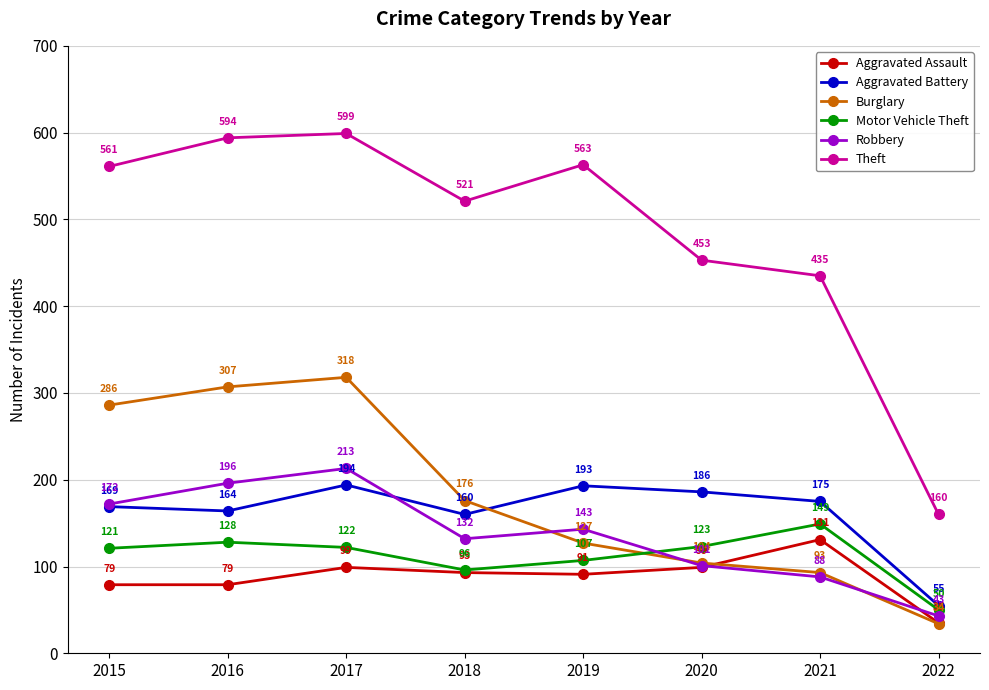

Between 2017 and 2019, which series saw the biggest shift?

Burglary